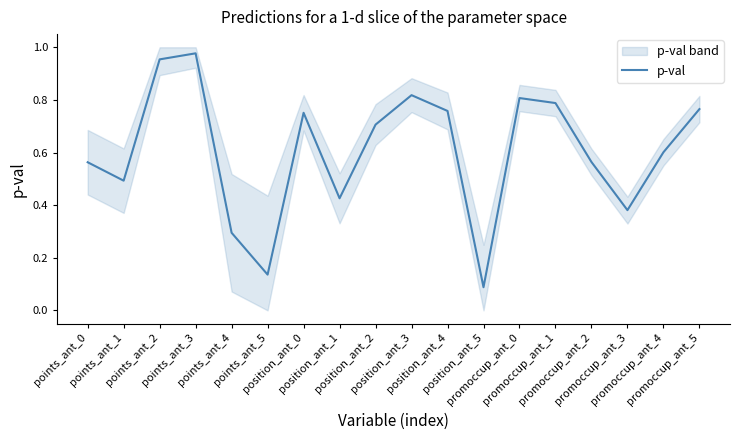

Is it true that the value at position_ant_4 is 0.8?

True